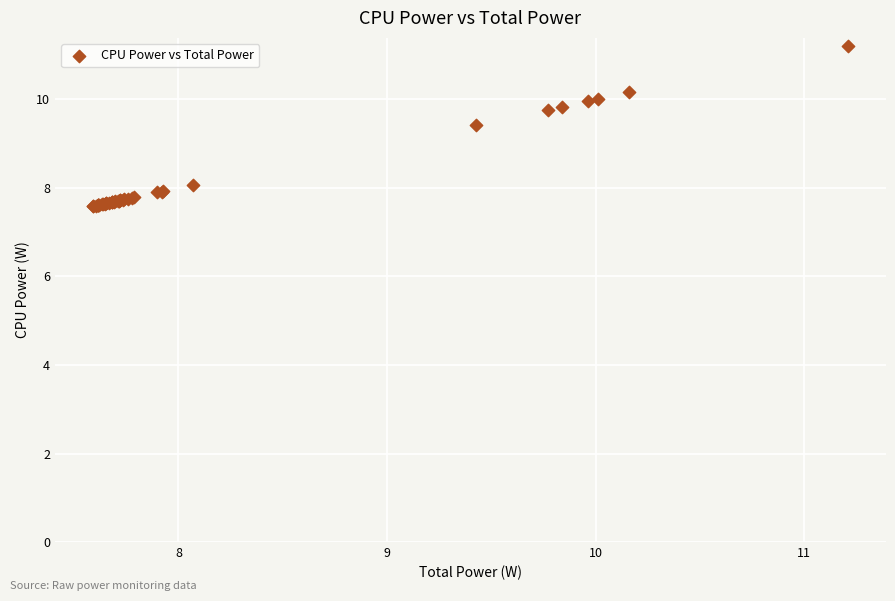

What Y value in the scatter plot is closest to 9?

9.4